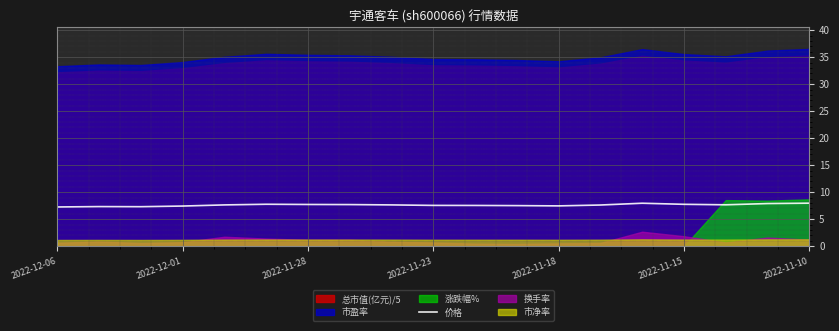

True or false: there are more than 2 points higher than both neighbors.

True